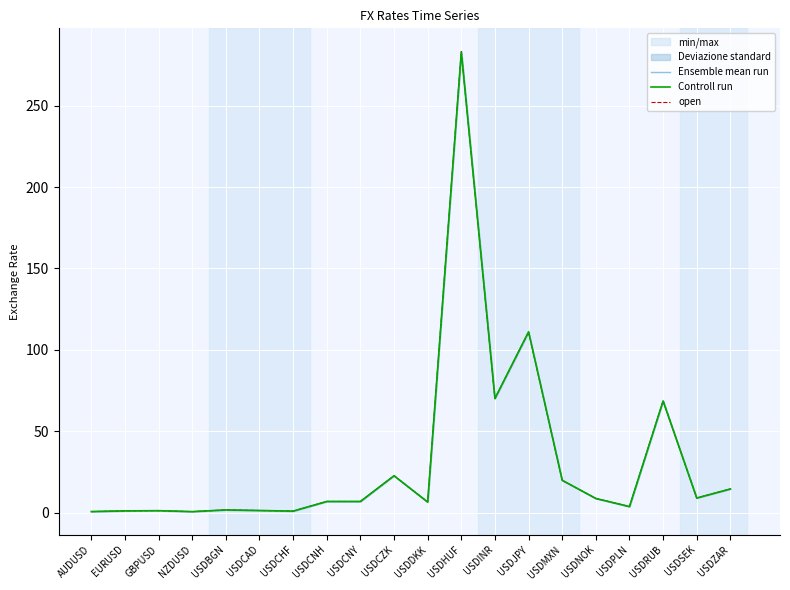

Which has a higher value, USDJPY or USDMXN?

USDJPY